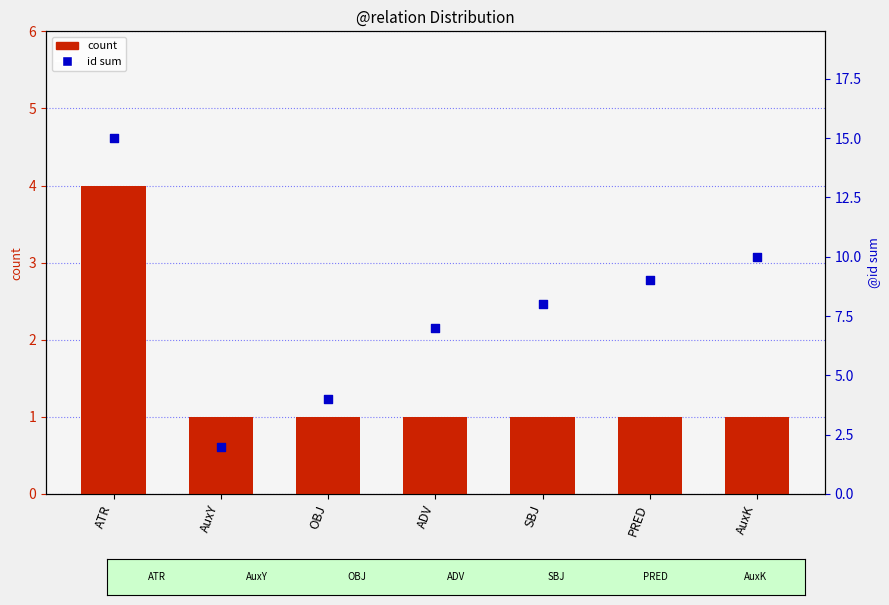

Which series reaches the maximum Y coordinate?

id sum